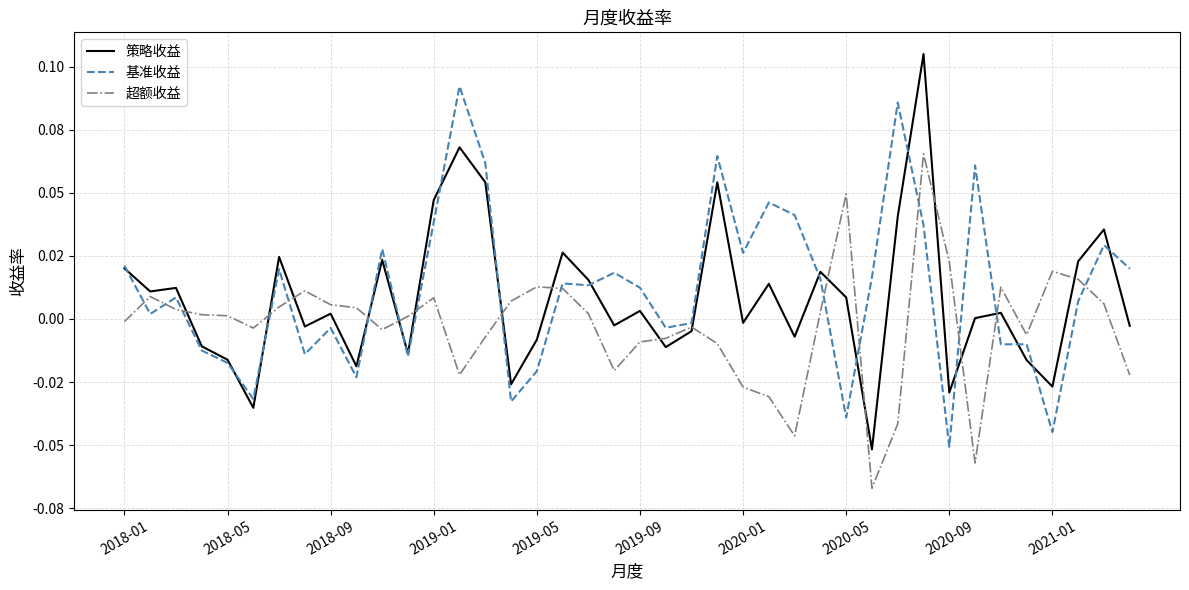

Does the chart have visible grid lines?

Yes